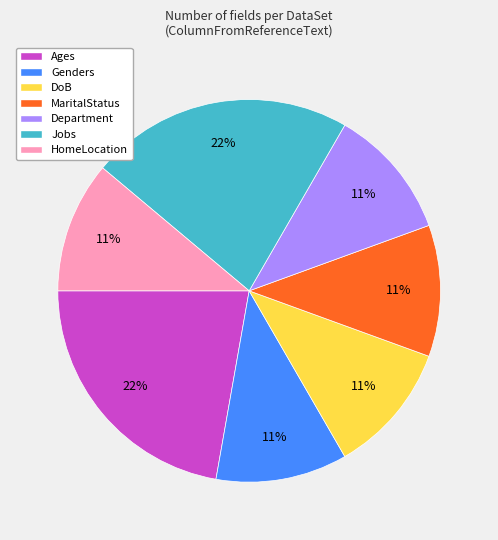

How many segments does this pie chart have?

7